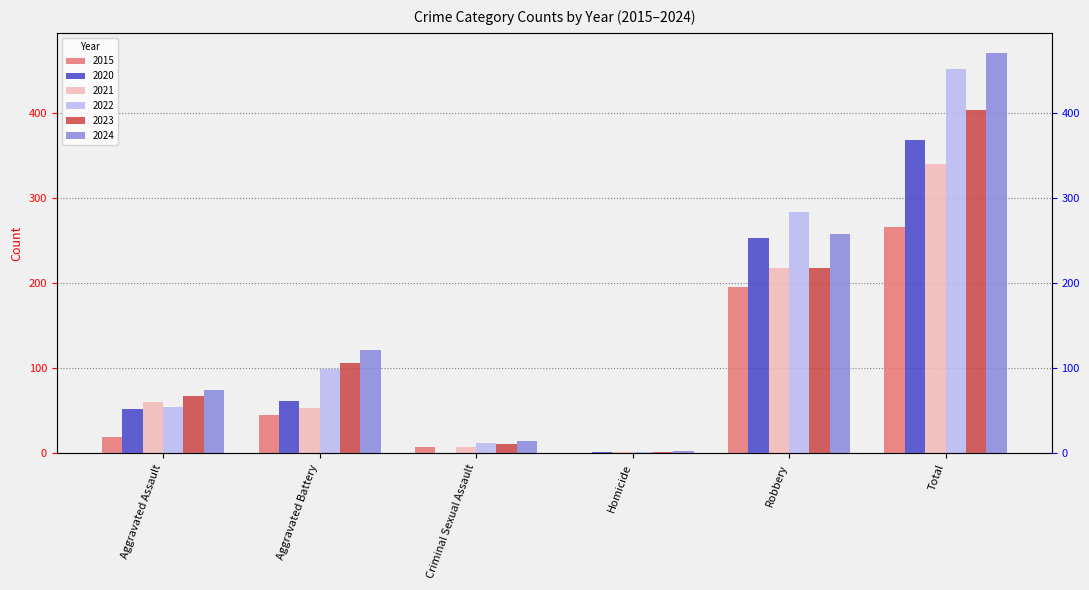

Is it true that 2015 equals 0 at Homicide?

True